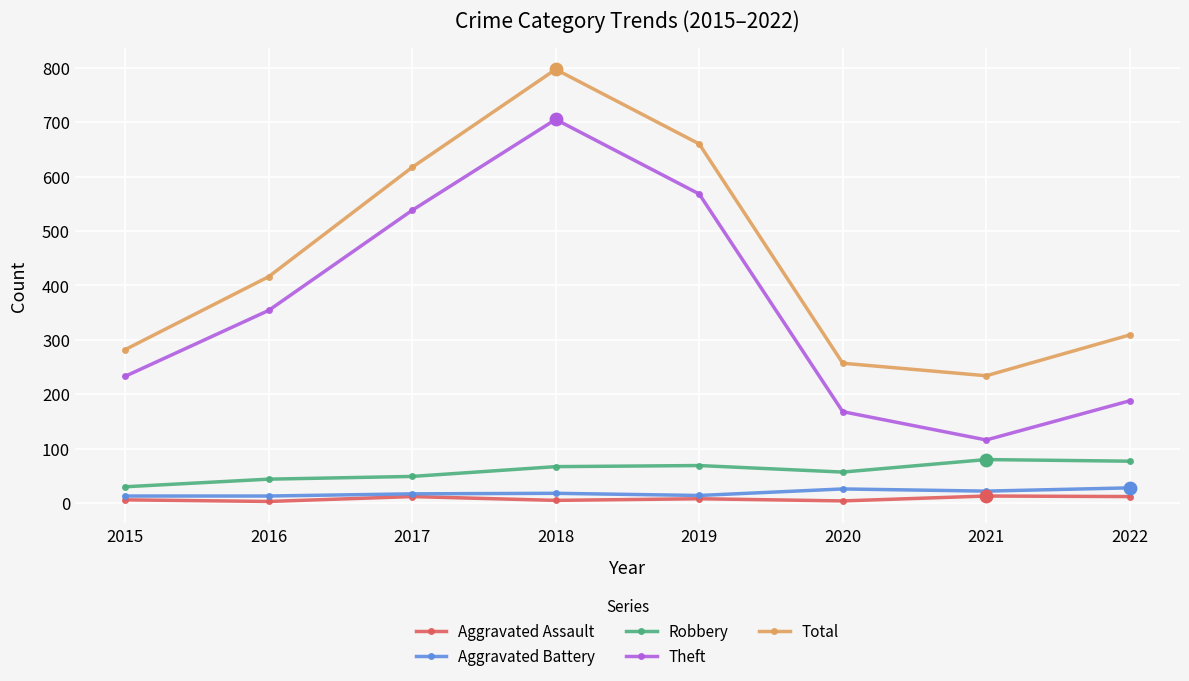

What is the total value across all series at 2017?

1233